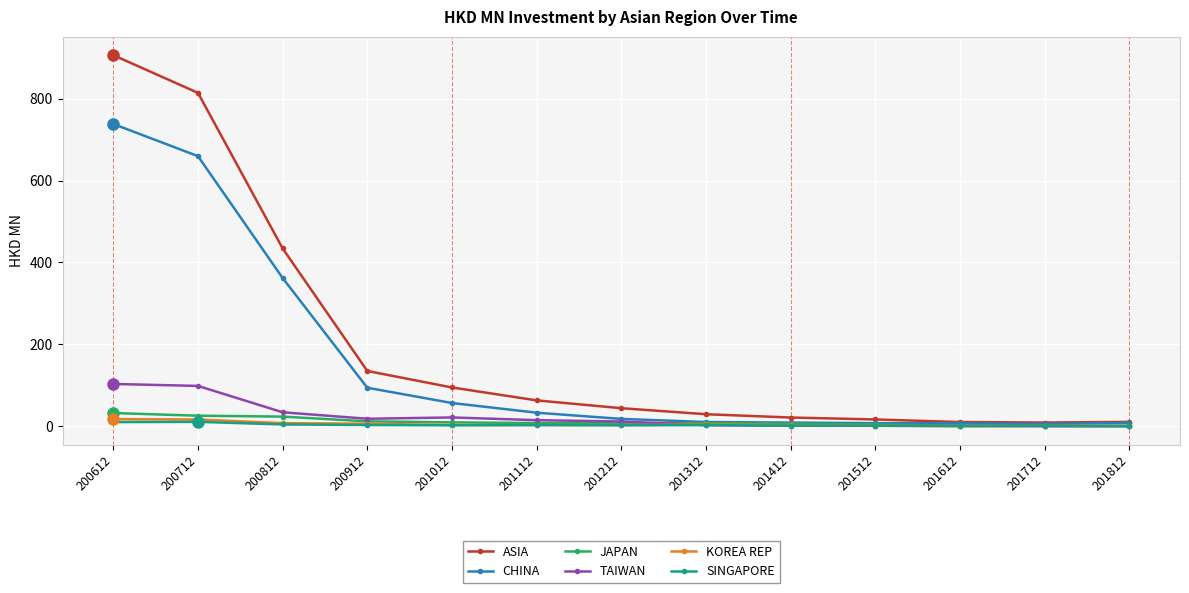

Count the number of data series in this chart.

6